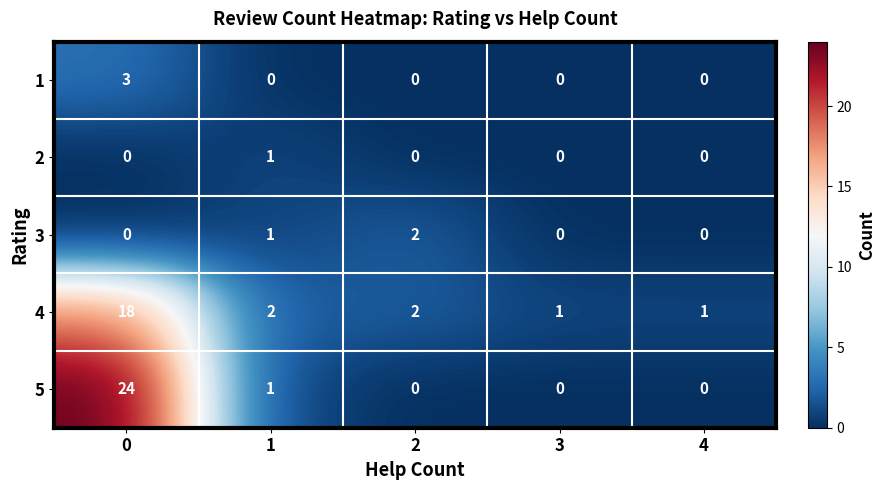

The value of 3 at 3 is -1. True or false?

False